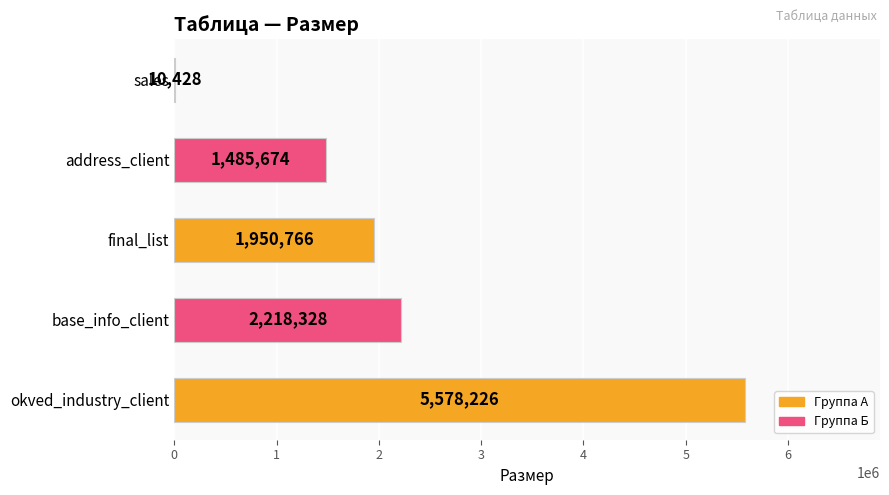

Count the number of categories in the chart.

5